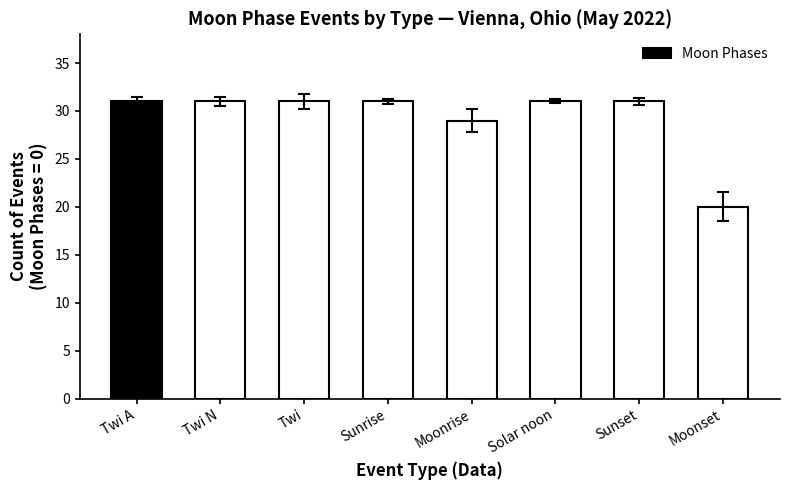

At which category does the chart reach its minimum across all series?

Moonset